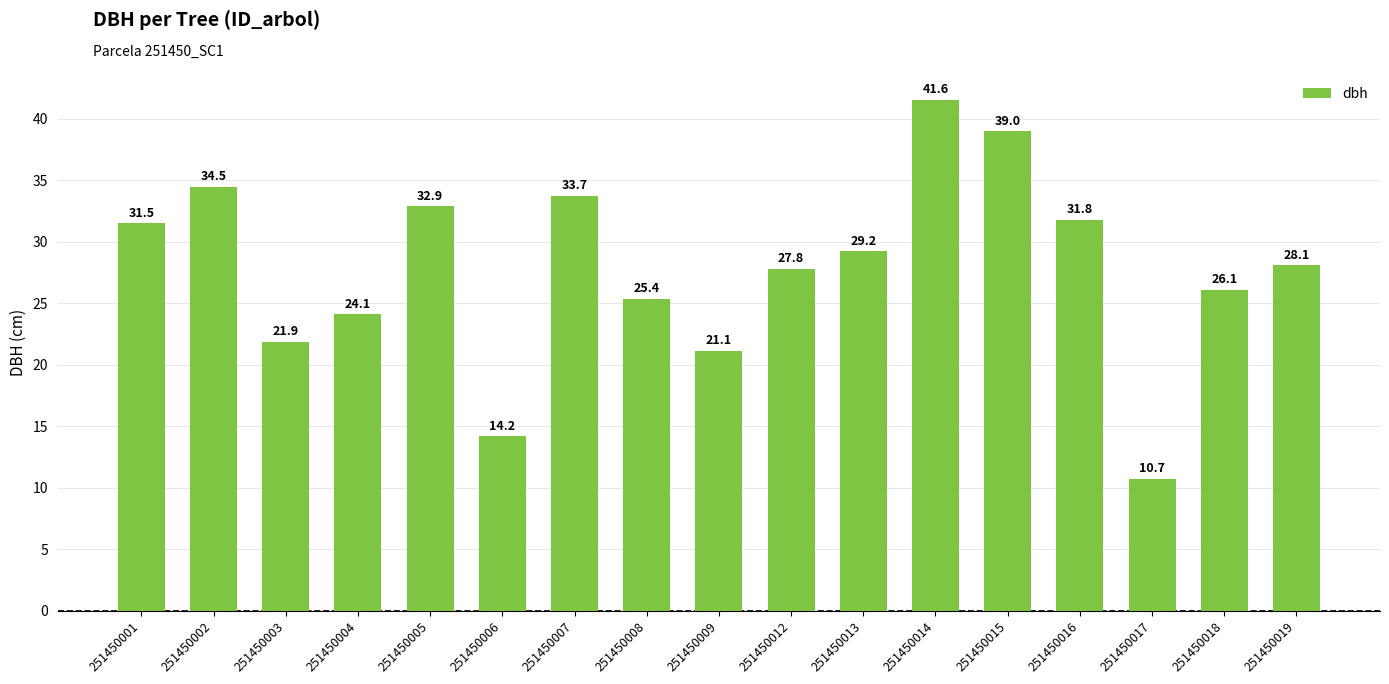

What is the difference between the maximum and minimum values?

30.8